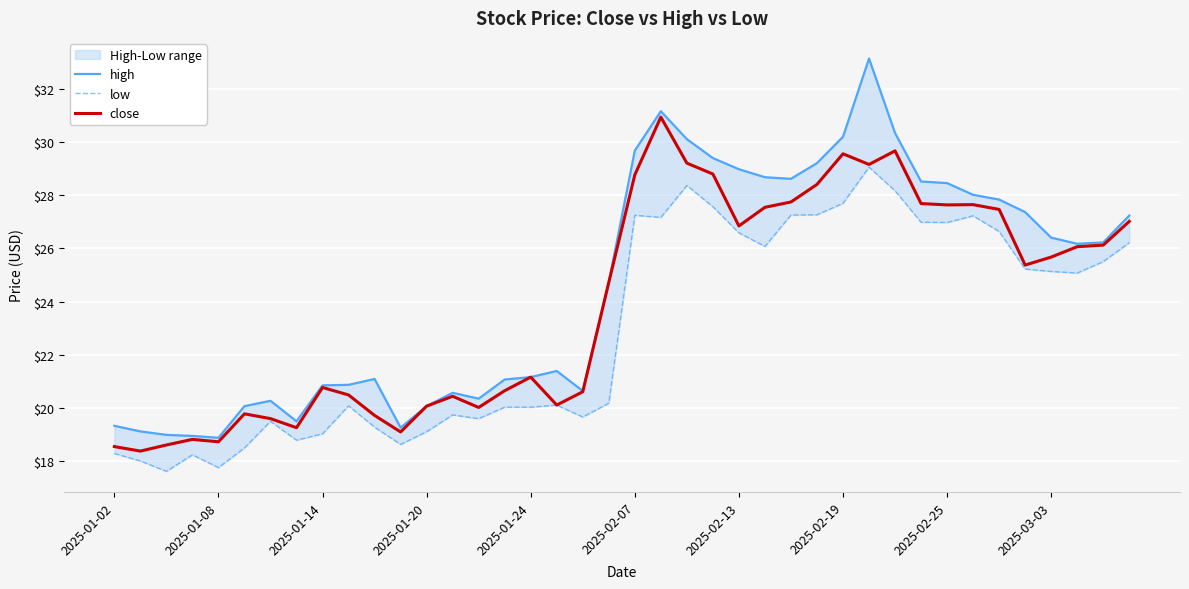

The close series shows 11.5 at 2025-02-13. True or false?

False